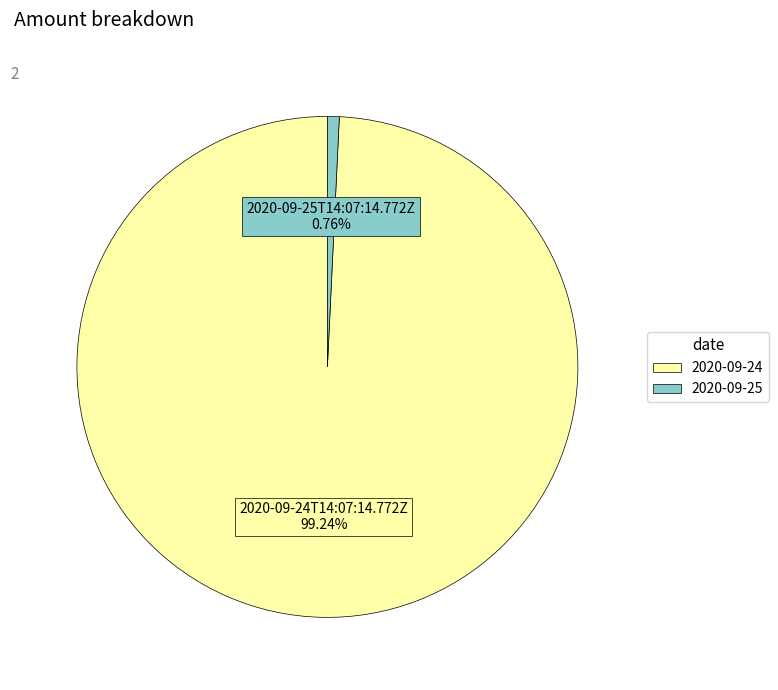

Does any single category account for the majority?

Yes